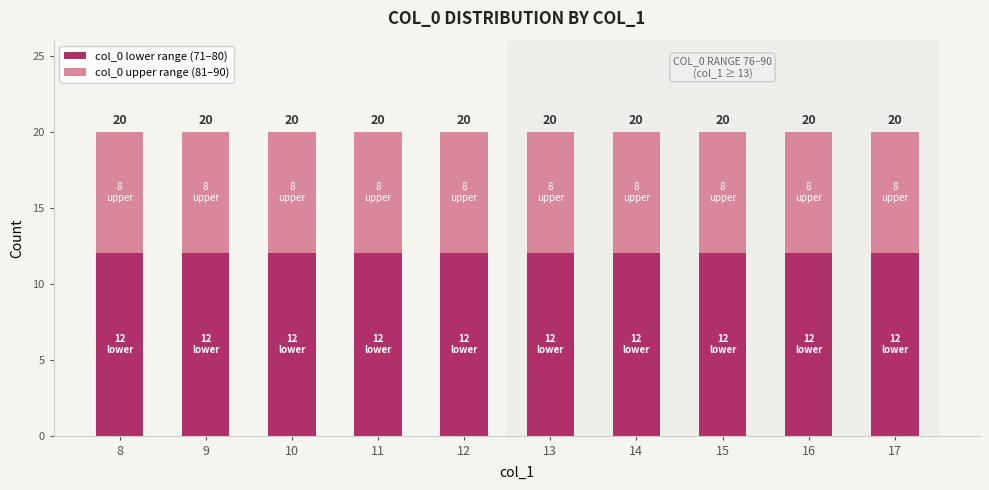

Are the bars grouped side by side (vs. stacked)?

No